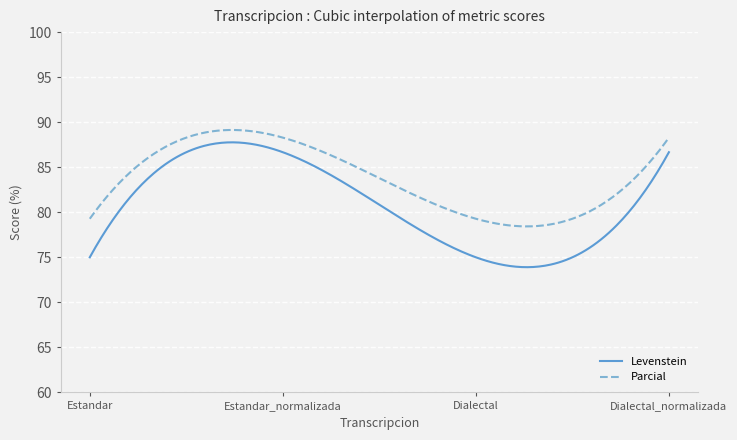

List the series in order of their overall mean, highest first.

Parcial, Levenstein